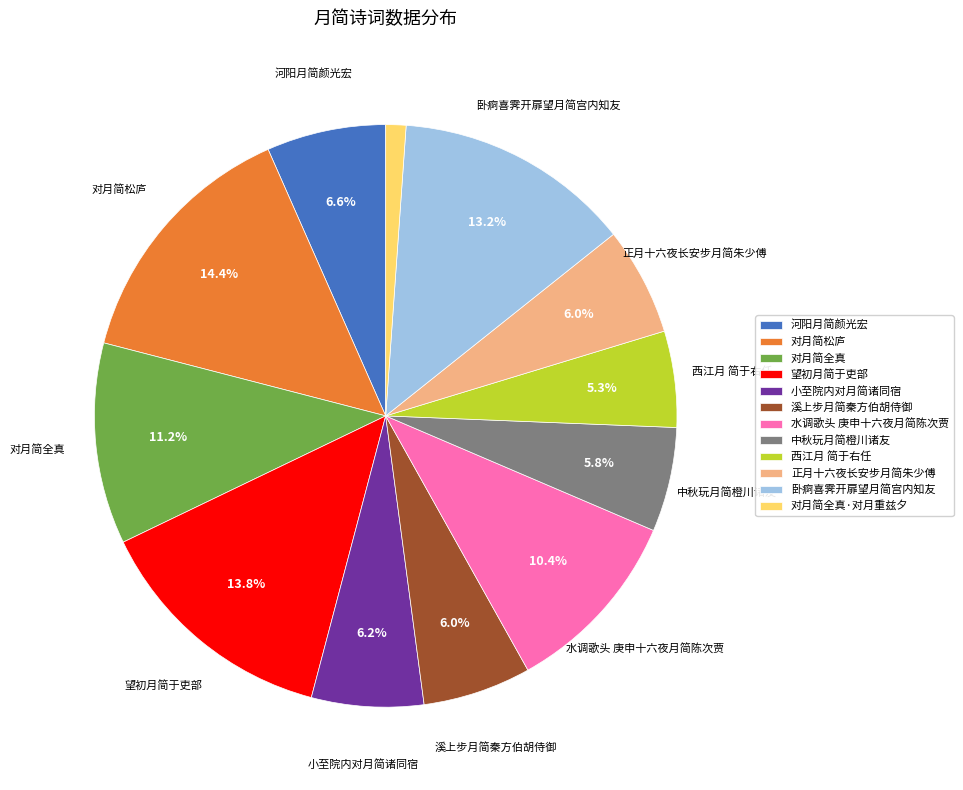

Approximately how many times larger is the value at 溪上步月简秦方伯胡侍御 compared to 对月简松庐?

0.4